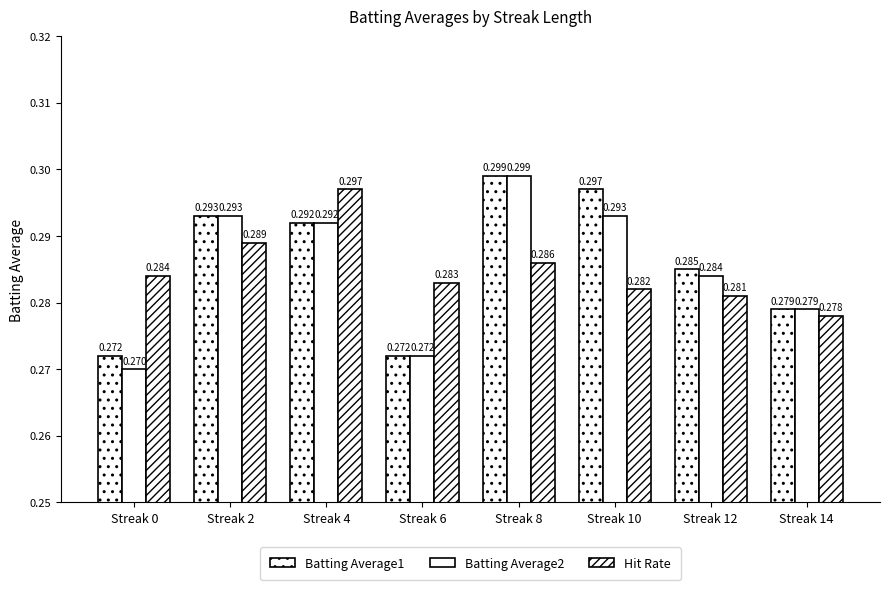

How many bars are there in each group?

3